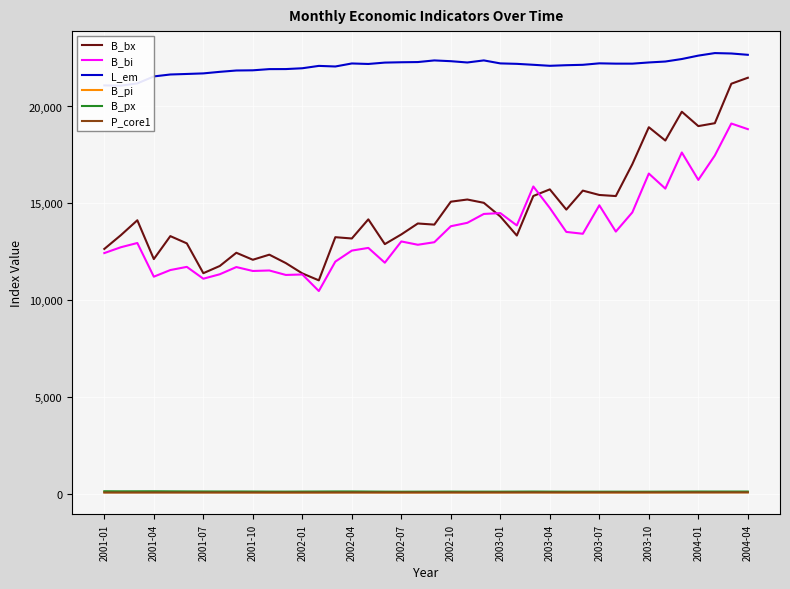

True or false: B_pi and B_px intersect in this chart.

False